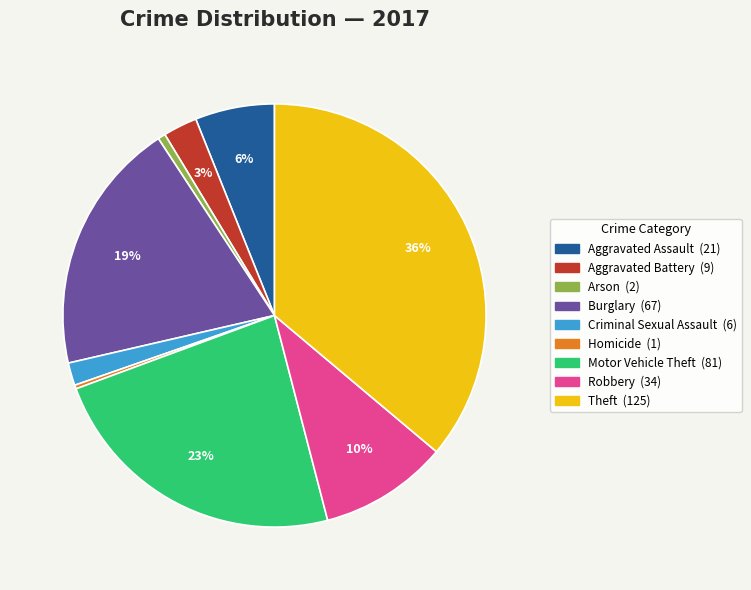

Is it true that Arson is 11% of the pie?

False